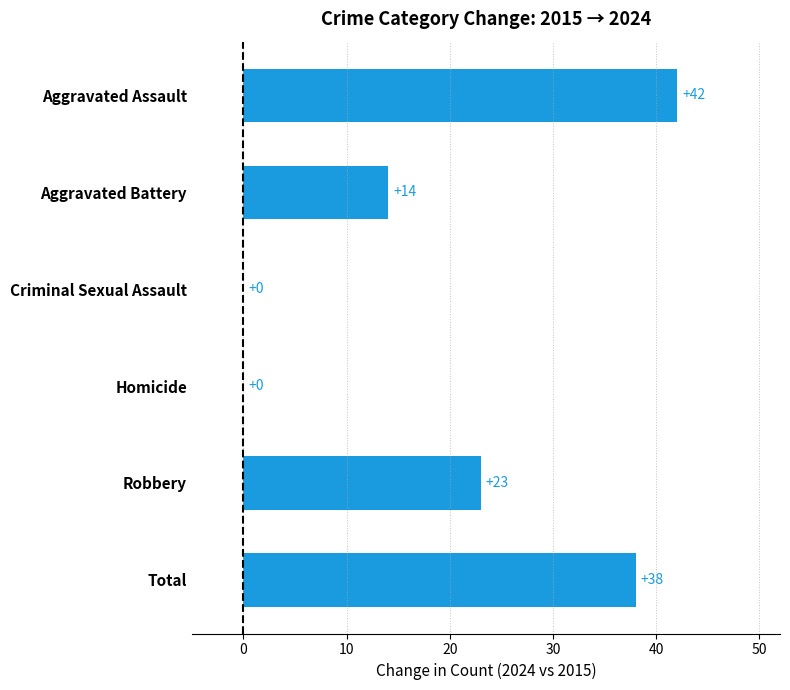

The value at Aggravated Battery is 14. True or false?

True